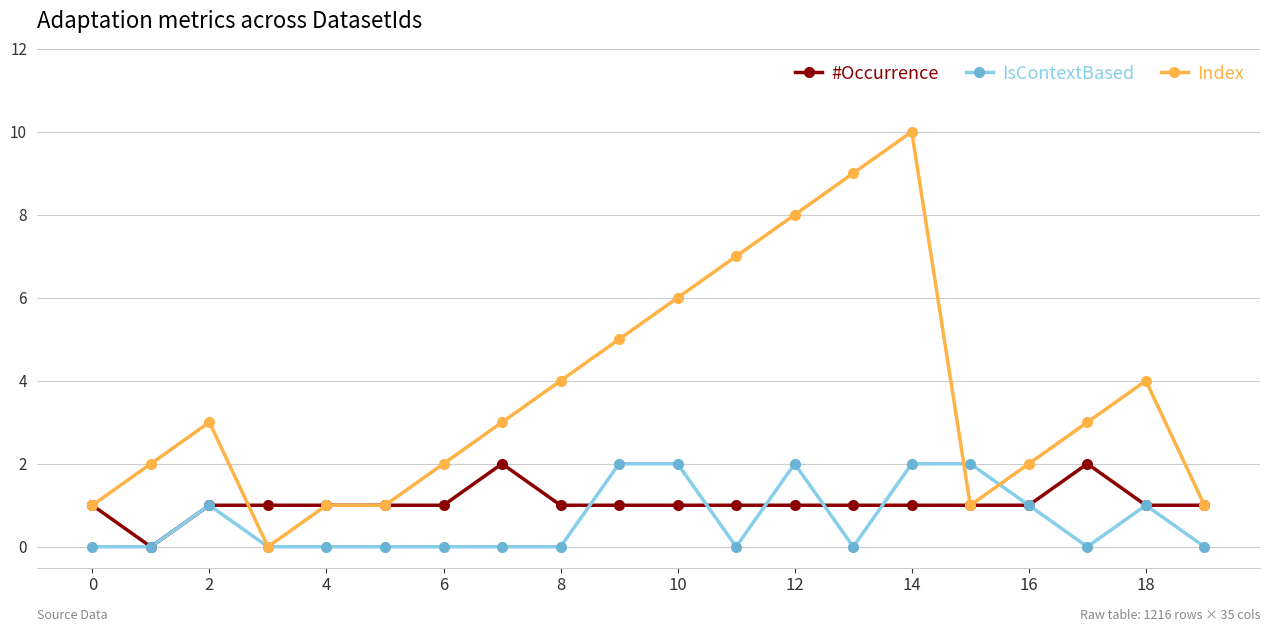

What is the difference between the maximum and minimum values in the #Occurrence series?

2